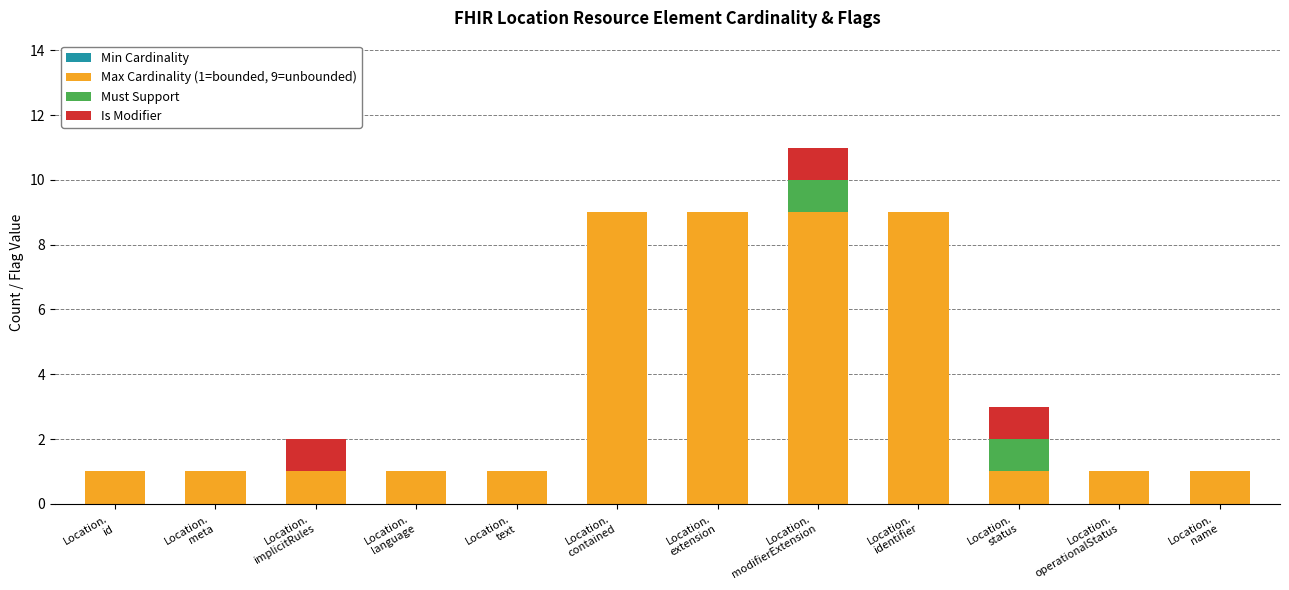

What is the highest value of the Max Cardinality (1=bounded, 9=unbounded) series?

9